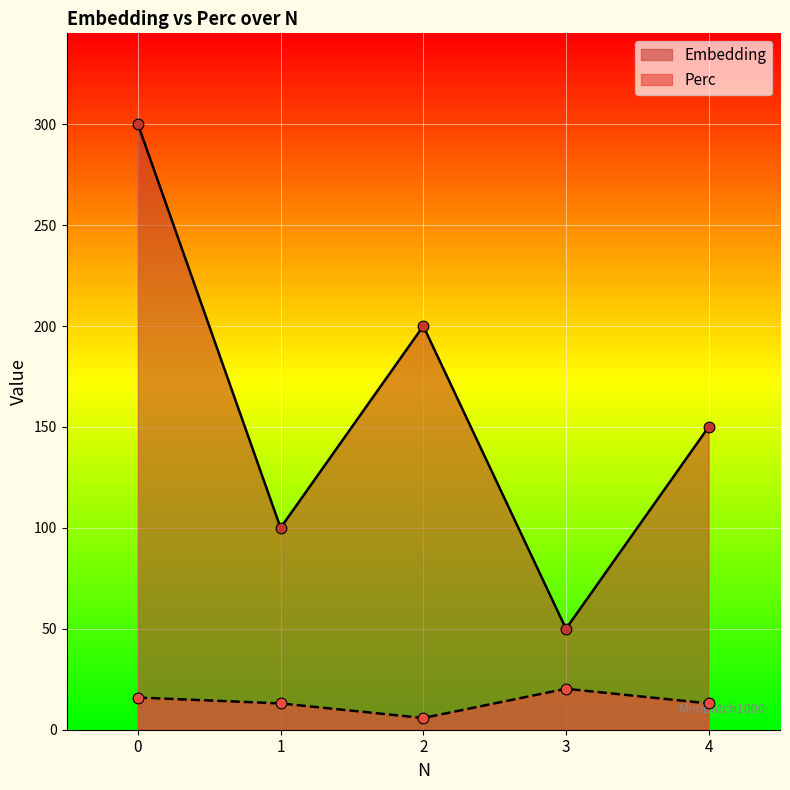

At how many categories does at least one series exceed 199?

2